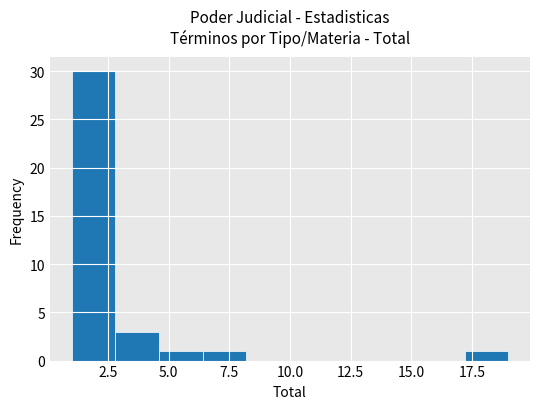

Read against the x-axis, roughly where is the centre of the tallest bar?

2.0